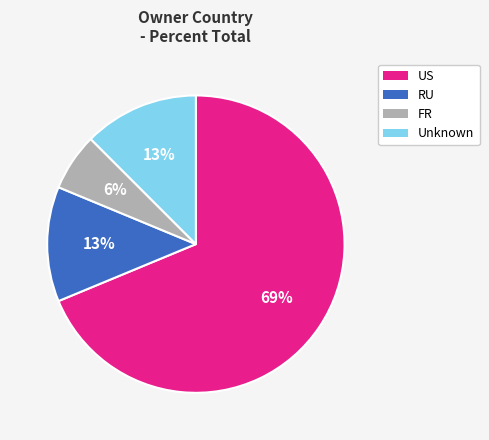

Does any single category account for the majority?

Yes